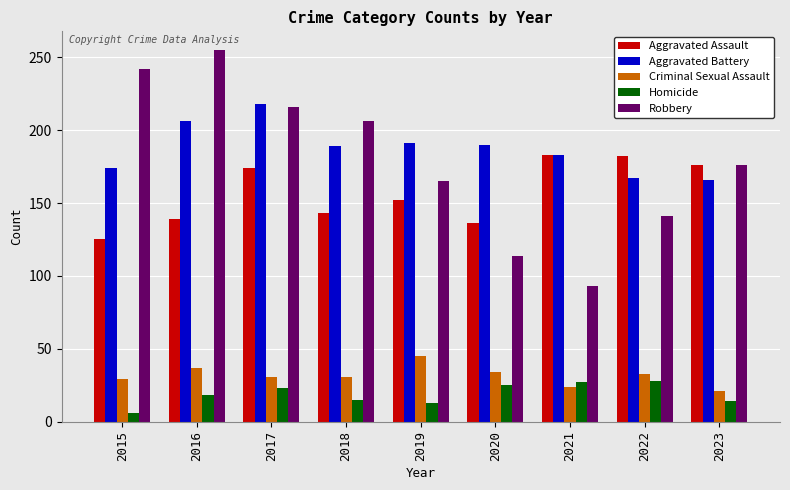

Where does the Aggravated Battery series first go above 189?

2016